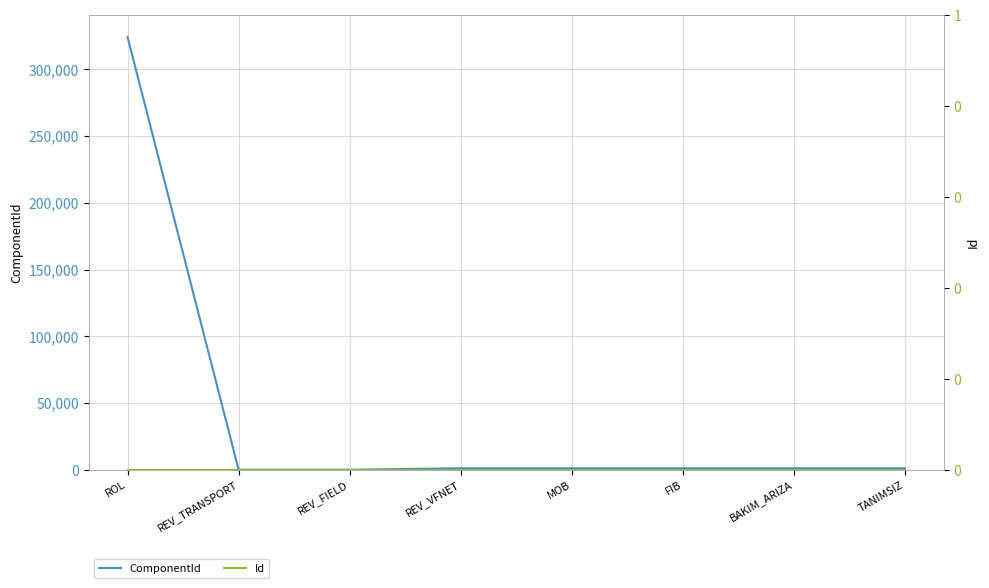

At which label does Id reach its minimum?

ROL